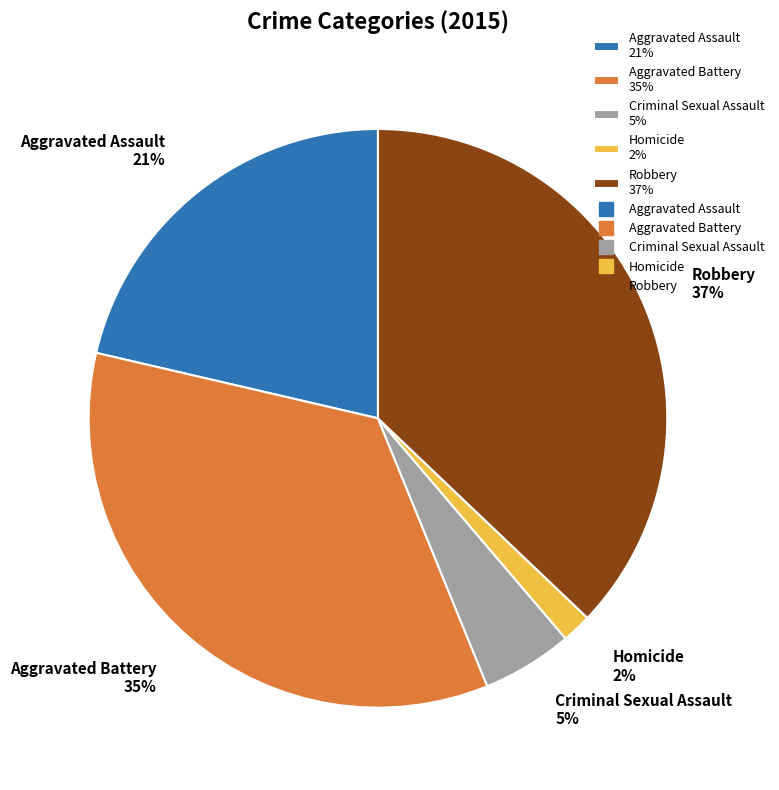

Which has a higher value, Aggravated Battery or Robbery?

Robbery